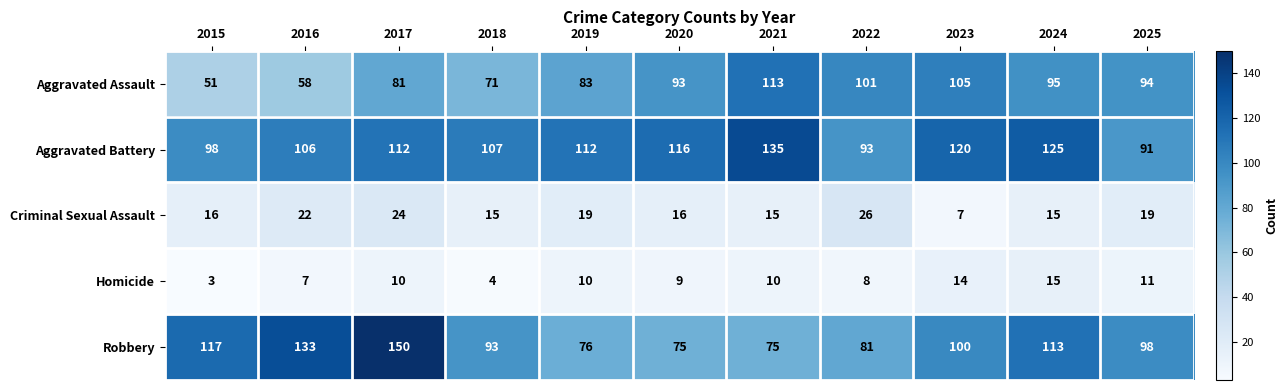

What value does the Homicide series have at 2024, to the nearest 10?

20